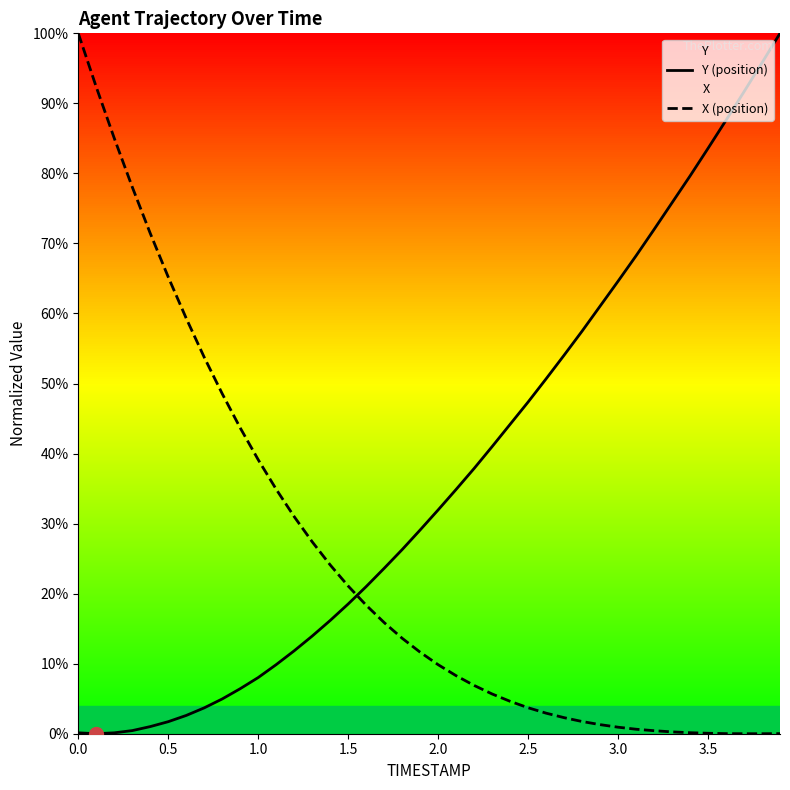

What is the maximum value for Y (position)?

100.0